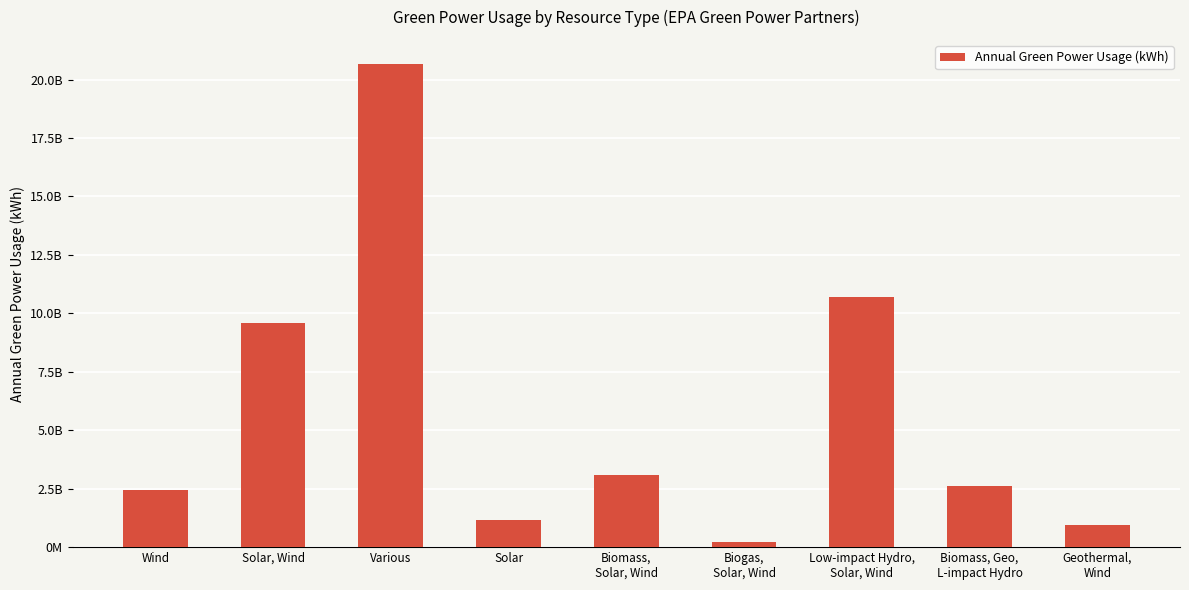

The value at Biomass,
Solar, Wind is 4031794440. True or false?

False